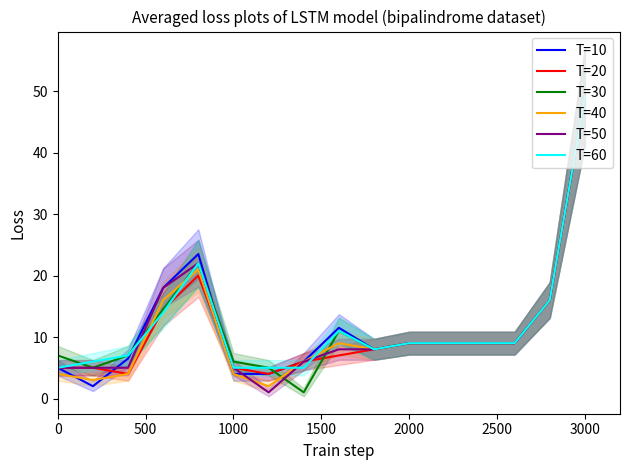

The value of T=60 at 3000 is 73.3. True or false?

False